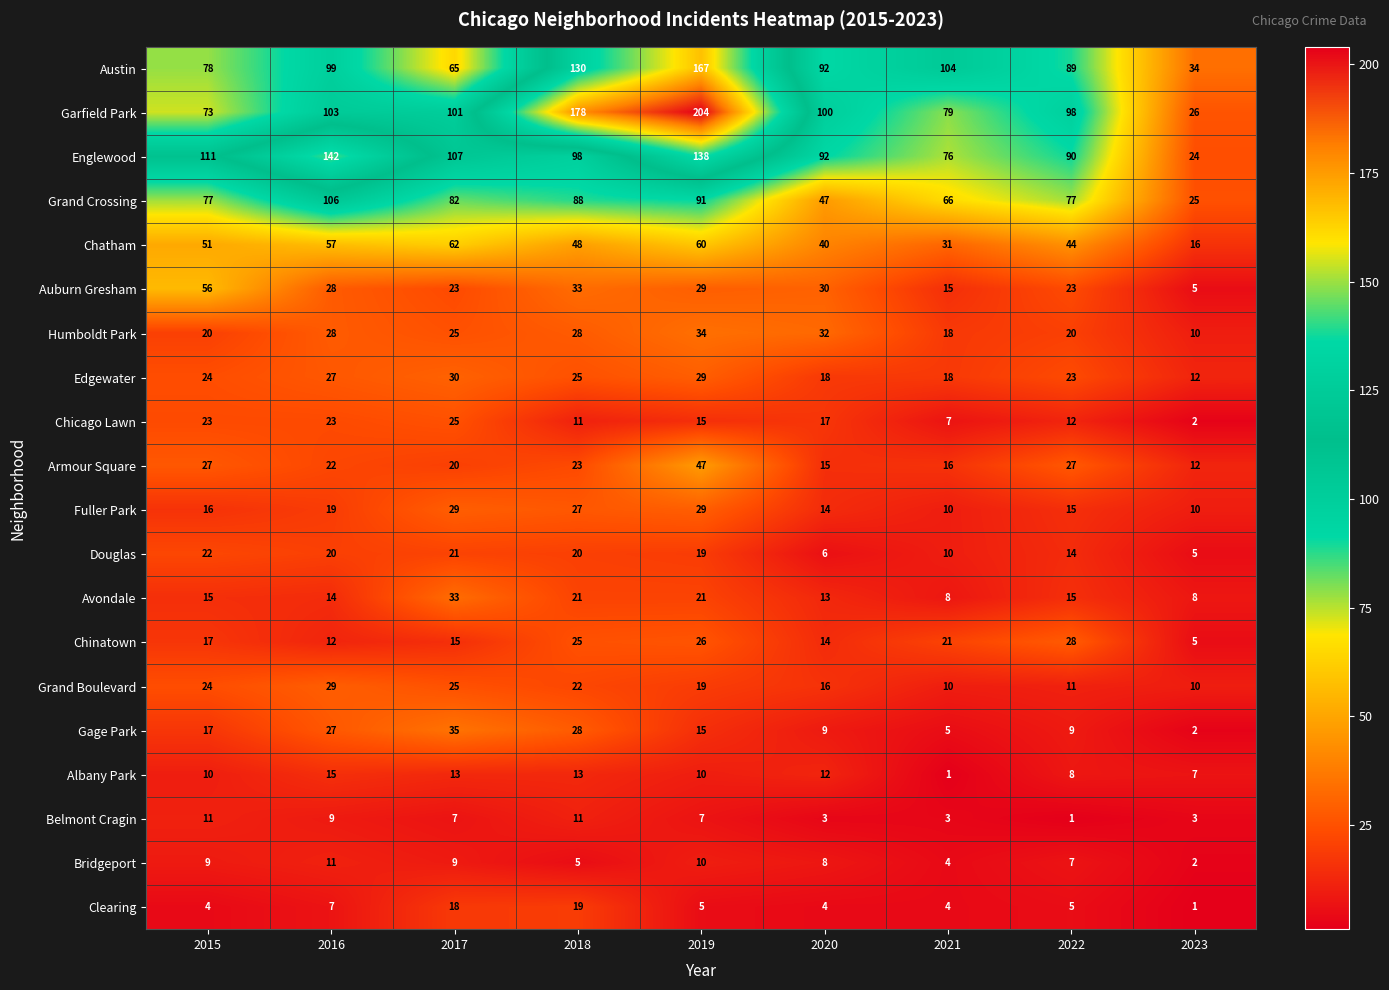

Is it true that Chinatown equals 28 at 2022?

True